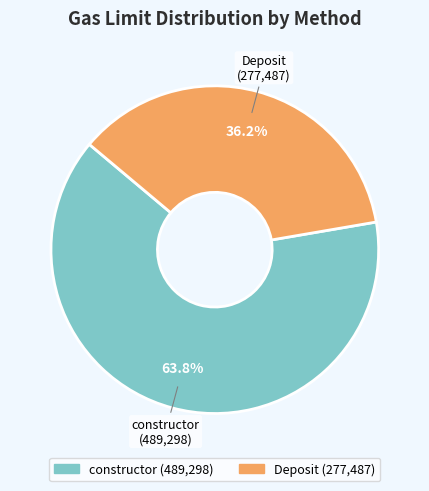

How many slices are in this pie chart?

2